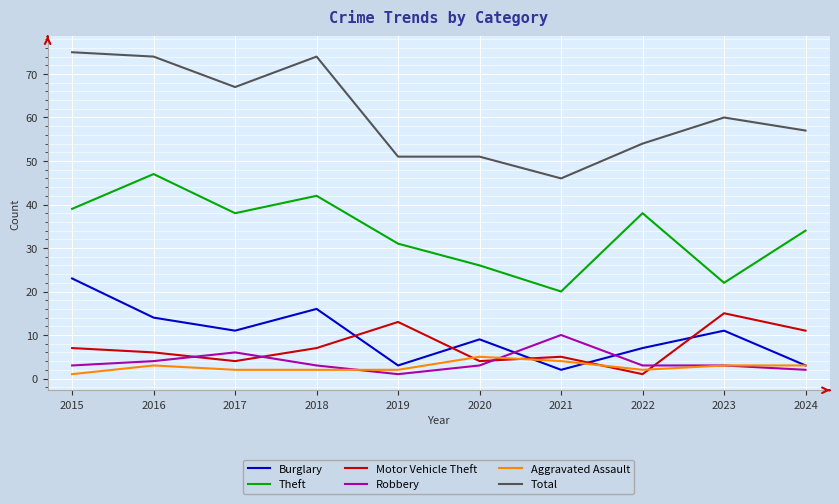

Reading right to left, extract all data points from this chart.

Burglary: 3	11	7	2	9	3	16	11	14	23
Theft: 34	22	38	20	26	31	42	38	47	39
Motor Vehicle Theft: 11	15	1	5	4	13	7	4	6	7
Robbery: 2	3	3	10	3	1	3	6	4	3
Aggravated Assault: 3	3	2	4	5	2	2	2	3	1
Total: 57	60	54	46	51	51	74	67	74	75